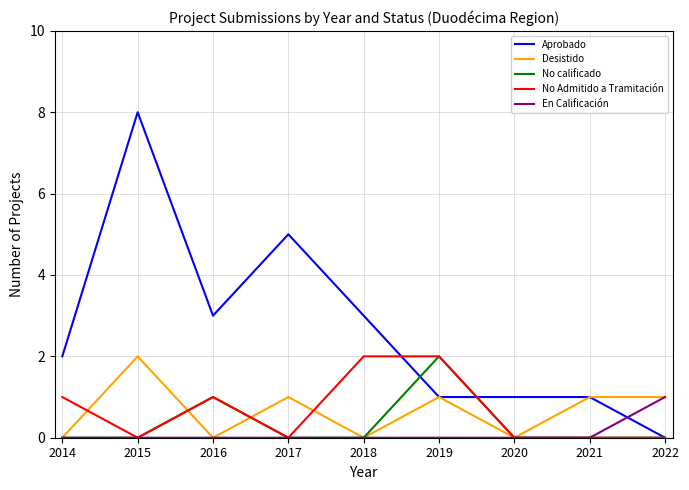

What is the spread (max minus min) of values at 2016?

3